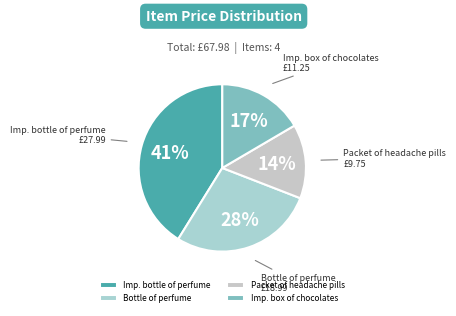

Count the number of slices in the pie.

4